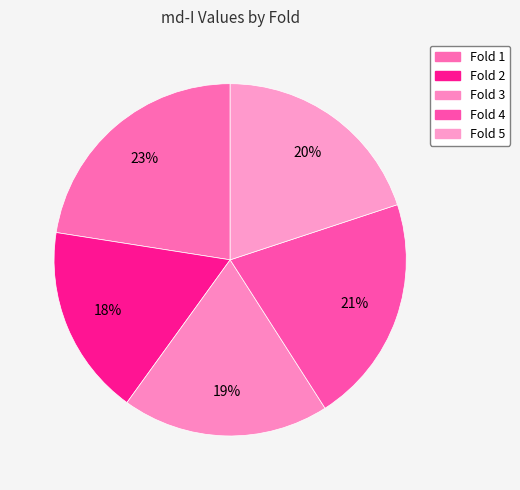

The Fold 5 slice represents 32% of the pie. True or false?

False